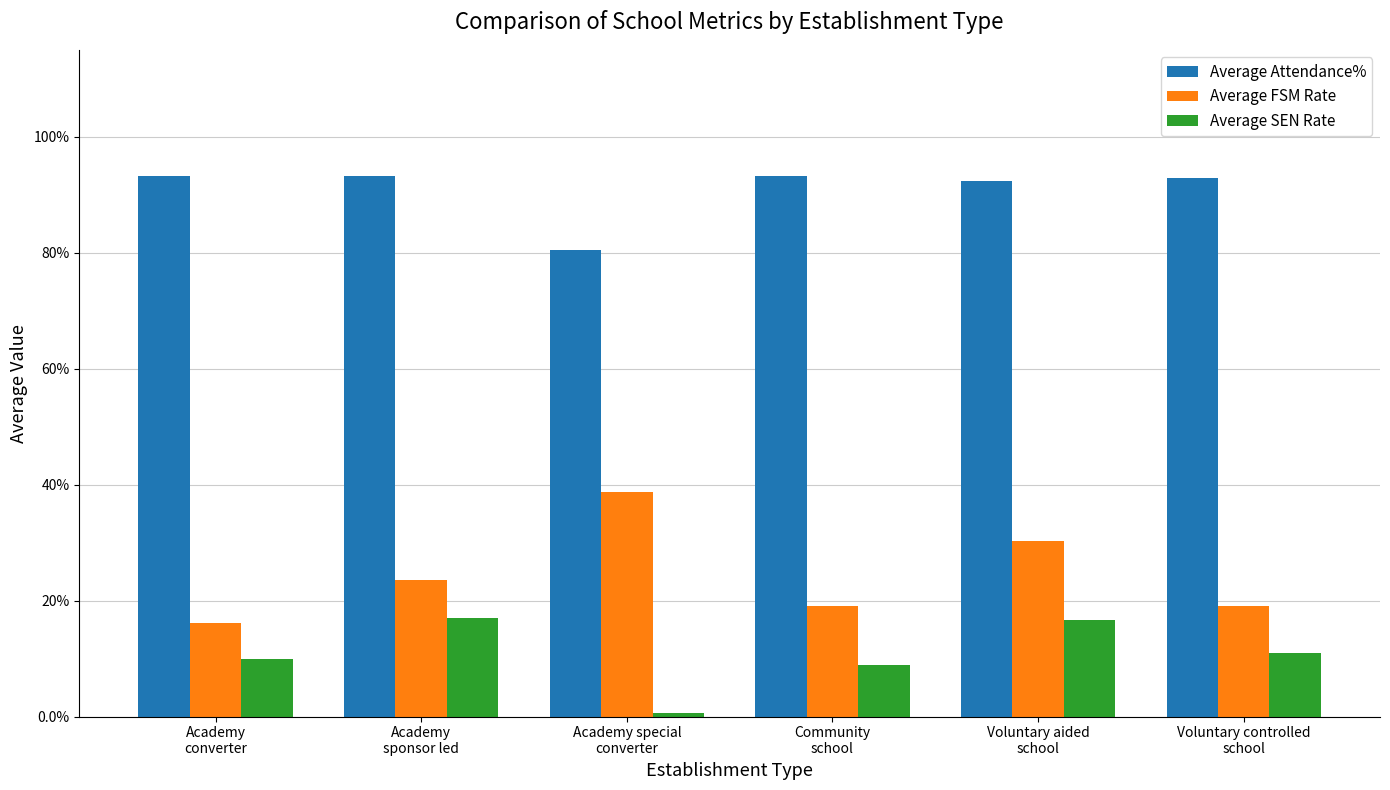

At how many categories does at least one series exceed 55?

6